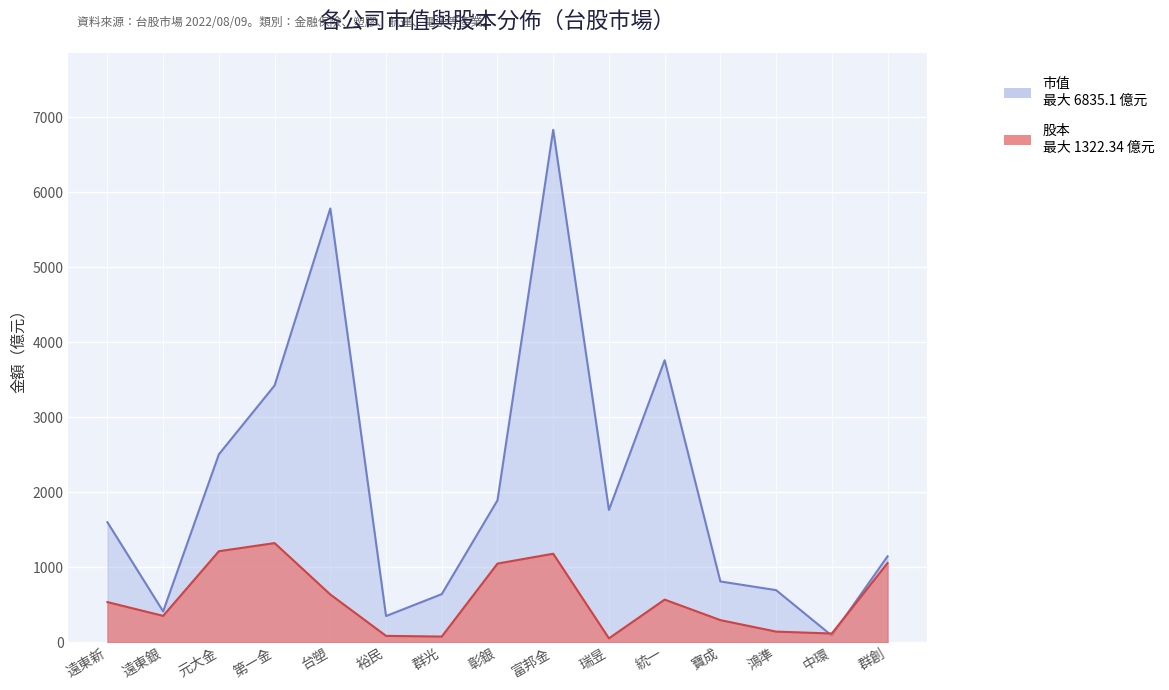

Reading right to left, transcribe all the data shown in this chart.

市值: 群創=1145.7	中環=87.4	鴻準=694.5	寶成=810.4	統一=3761.5	瑞昱=1764.2	富邦金=6835.1	彰銀=1893.2	群光=641.3	裕民=349.0	台塑=5786.5	第一金=3424.9	元大金=2506.4	遠東銀=411.1	遠東新=1600.5
股本: 群創=1056.0	中環=115.9	鴻準=141.4	寶成=294.7	統一=568.2	瑞昱=51.3	富邦金=1180.5	彰銀=1048.9	群光=75.2	裕民=84.5	台塑=636.6	第一金=1322.3	元大金=1213.7	遠東銀=351.4	遠東新=535.3